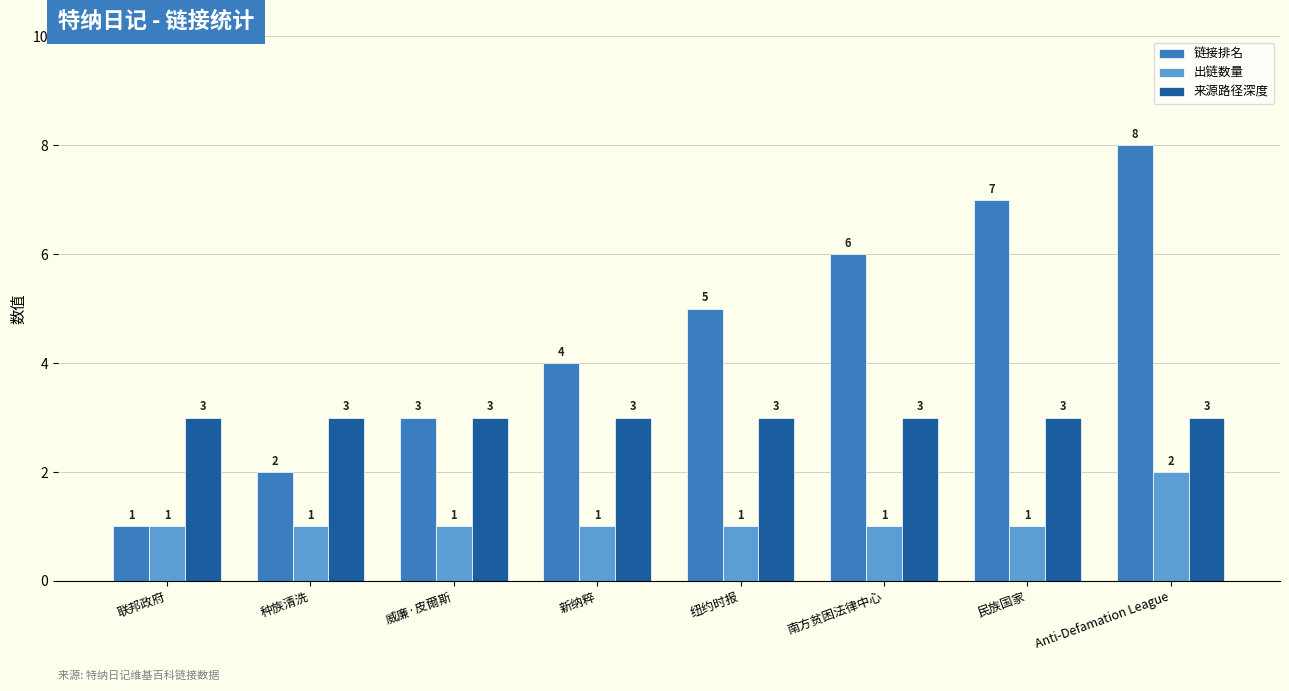

Rank the series by their average value, from lowest to highest.

出链数量, 来源路径深度, 链接排名